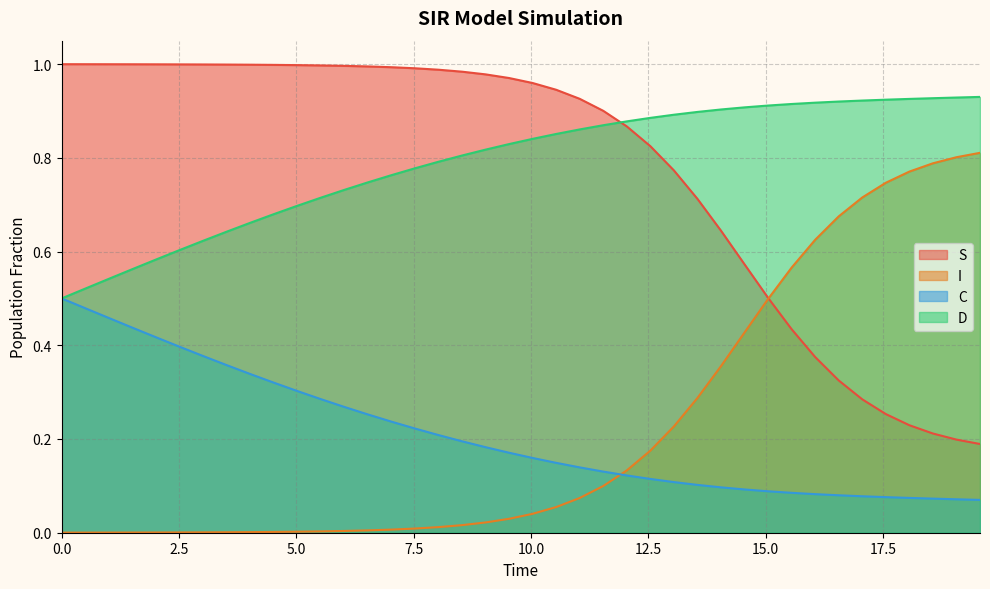

True or false: S and C intersect in this chart.

False